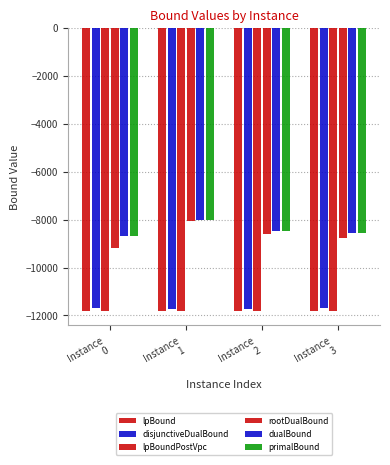

How many groups of bars are there?

4